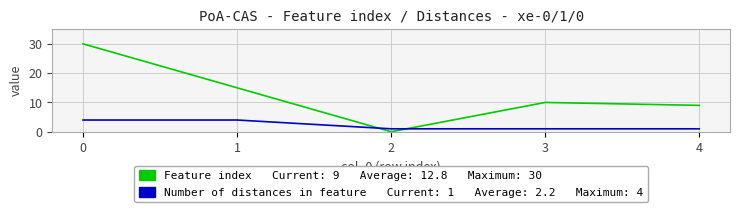

What is the maximum value shown in the chart?

30